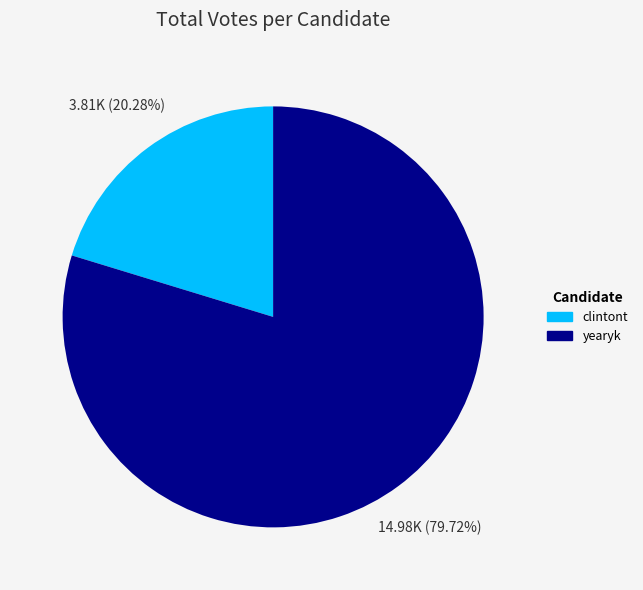

What percentage do clintont and yearyk together represent?

100.0%